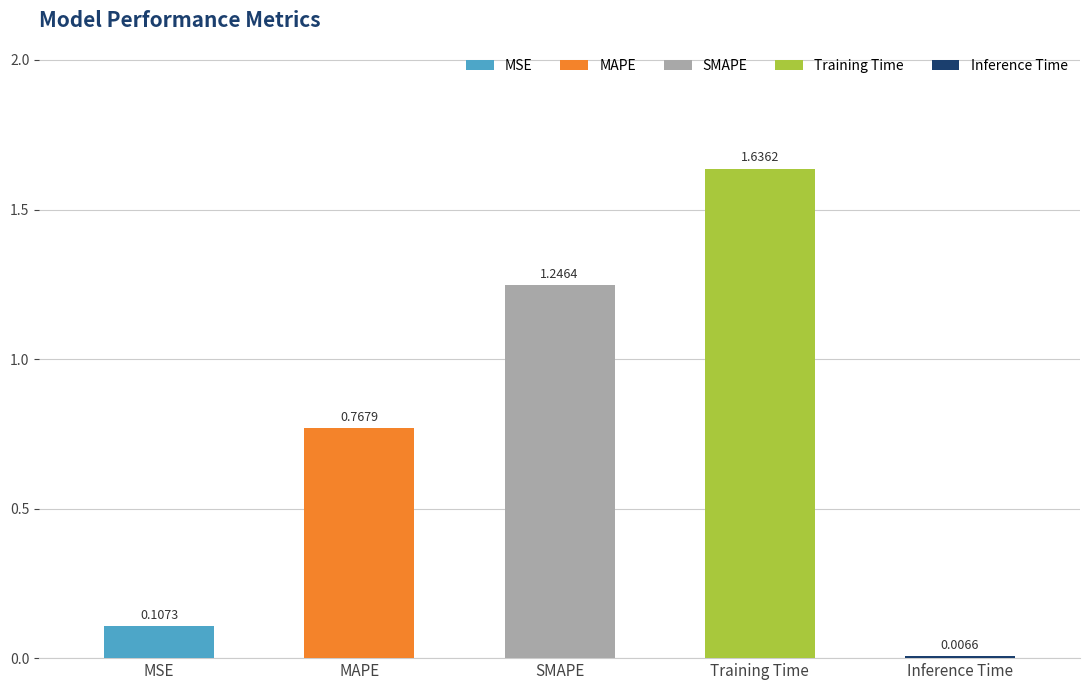

Which has a higher value, Inference Time or Training Time?

Training Time